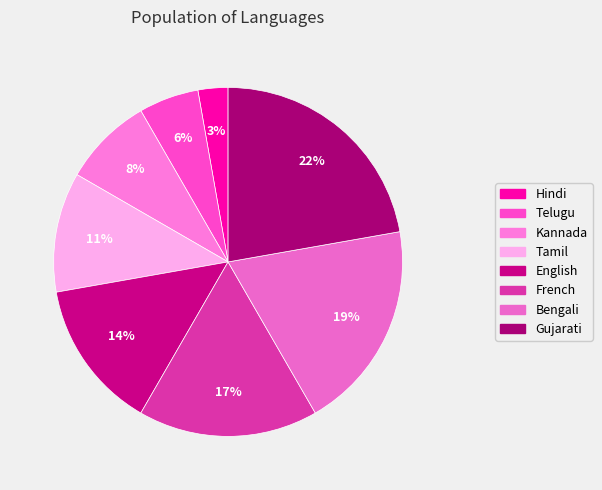

Which category has the smallest portion of the pie?

Hindi